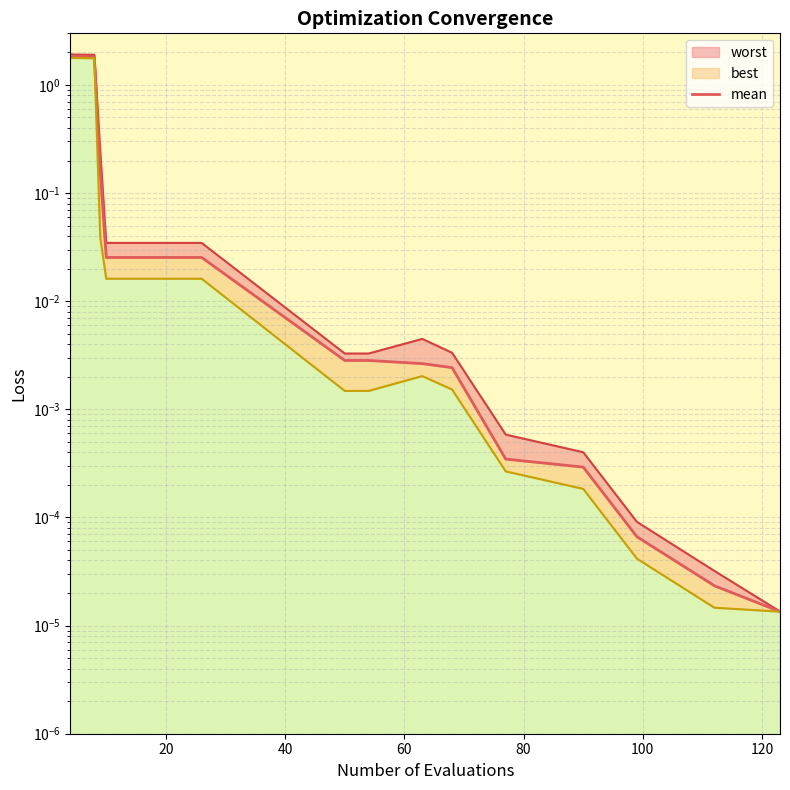

How many lines are shown in the chart?

1